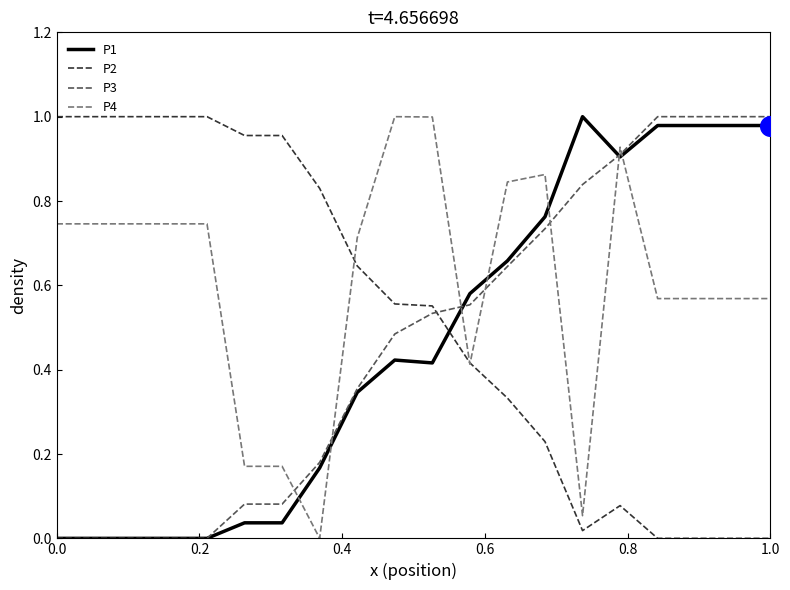

What are all the series names shown in the legend?

P1, P2, P3, P4